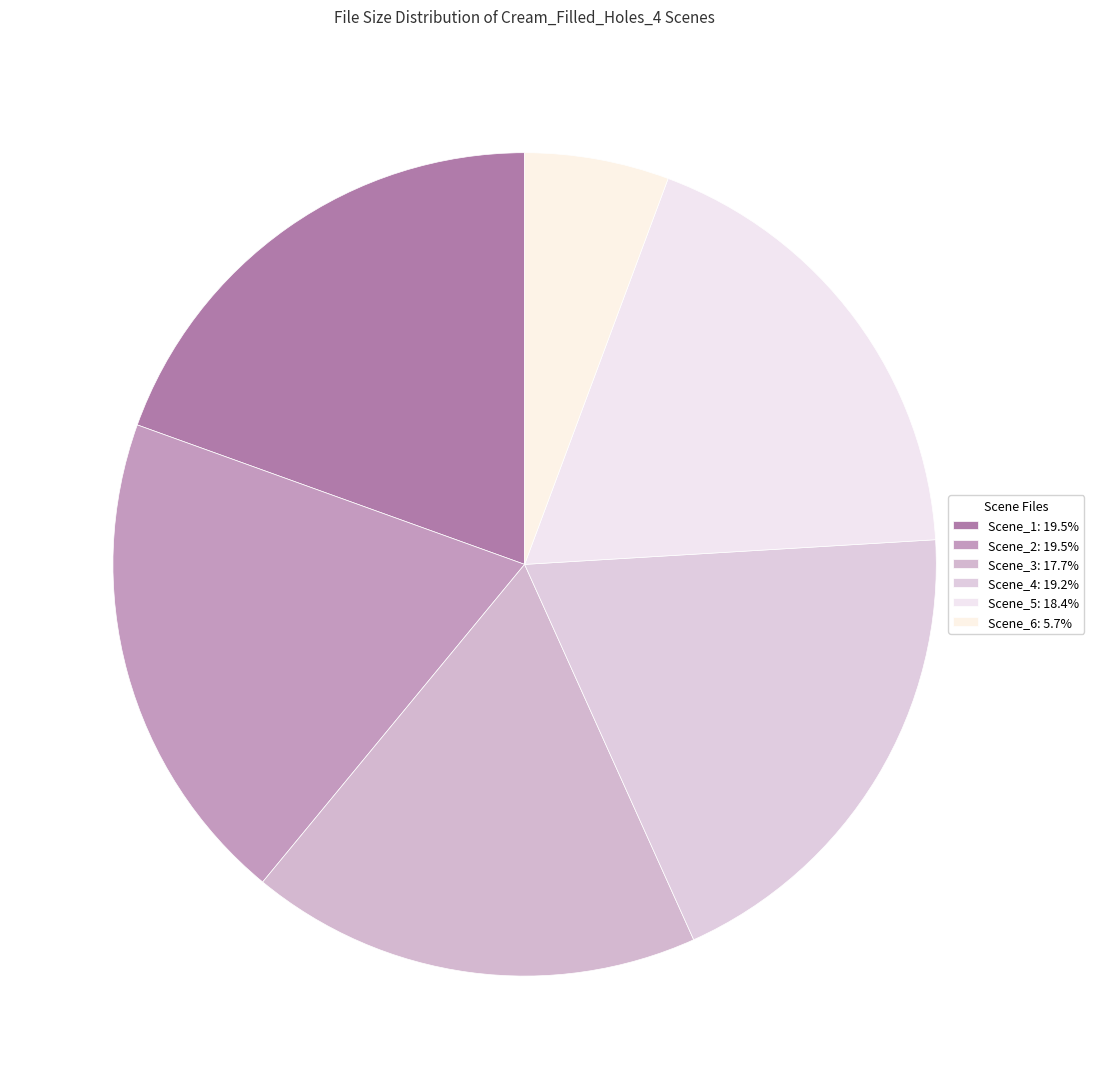

Which category has the biggest portion of the pie?

Scene_2